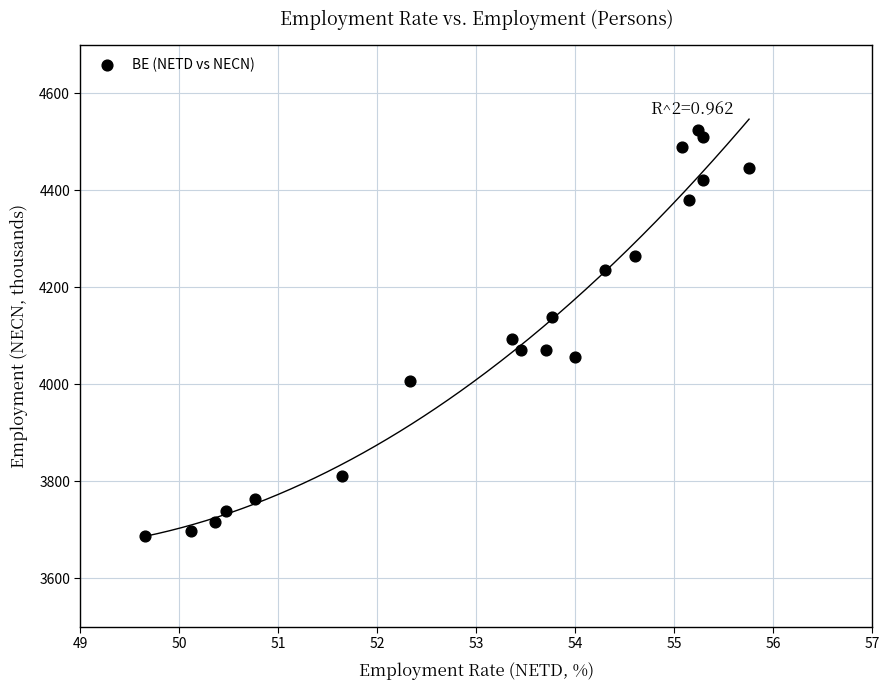

What Y value in the scatter plot is closest to 4105?

4092.7